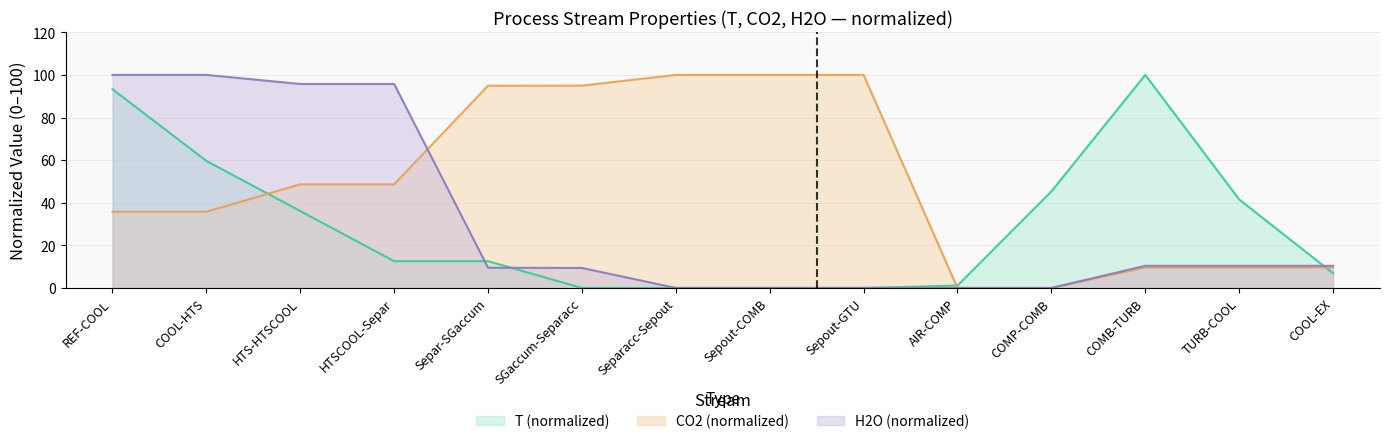

Reading left to right, what are all the values shown in this chart?

T: REF-COOL=93.3	COOL-HTS=59.6	HTS-HTSCOOL=36.1	HTSCOOL-Separ=12.6	Separ-SGaccum=12.6	SGaccum-Separacc=0.0	Separacc-Sepout=0.0	Sepout-COMB=0.0	Sepout-GTU=0.0	AIR-COMP=1.1	COMP-COMB=45.3	COMB-TURB=100.0	TURB-COOL=41.5	COOL-EX=6.9
CO2: REF-COOL=35.8	COOL-HTS=35.8	HTS-HTSCOOL=48.6	HTSCOOL-Separ=48.6	Separ-SGaccum=94.9	SGaccum-Separacc=95.0	Separacc-Sepout=100.0	Sepout-COMB=100.0	Sepout-GTU=100.0	AIR-COMP=0.0	COMP-COMB=0.0	COMB-TURB=9.6	TURB-COOL=9.6	COOL-EX=9.6
H2O: REF-COOL=100.0	COOL-HTS=100.0	HTS-HTSCOOL=95.7	HTSCOOL-Separ=95.7	Separ-SGaccum=9.5	SGaccum-Separacc=9.4	Separacc-Sepout=0.0	Sepout-COMB=0.0	Sepout-GTU=0.0	AIR-COMP=0.0	COMP-COMB=0.0	COMB-TURB=10.4	TURB-COOL=10.4	COOL-EX=10.4